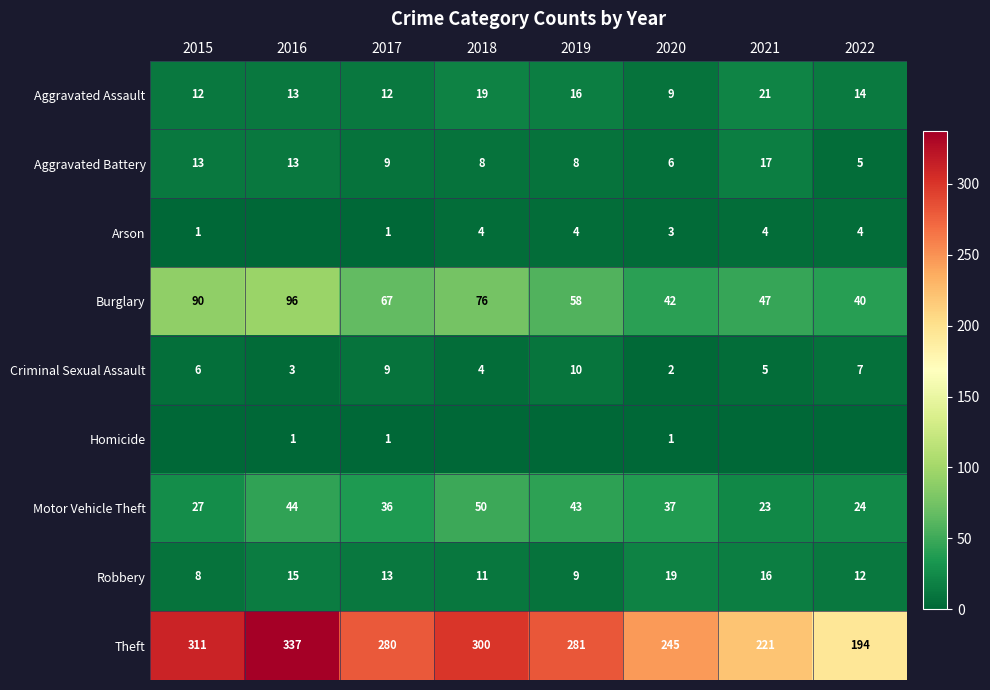

Which series changed the most between 2021 and 2022?

Theft